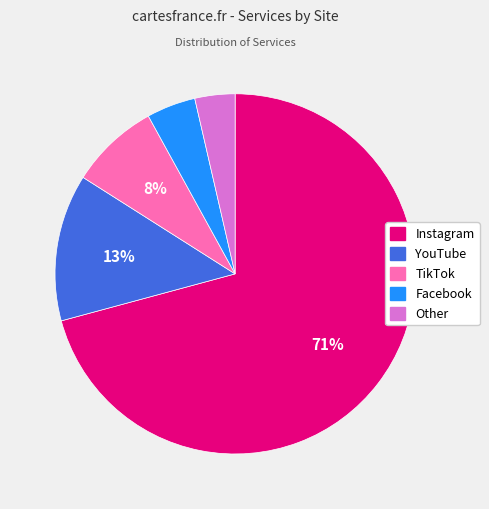

To the nearest percent, what is the difference between the Instagram and YouTube slice percentages?

58%